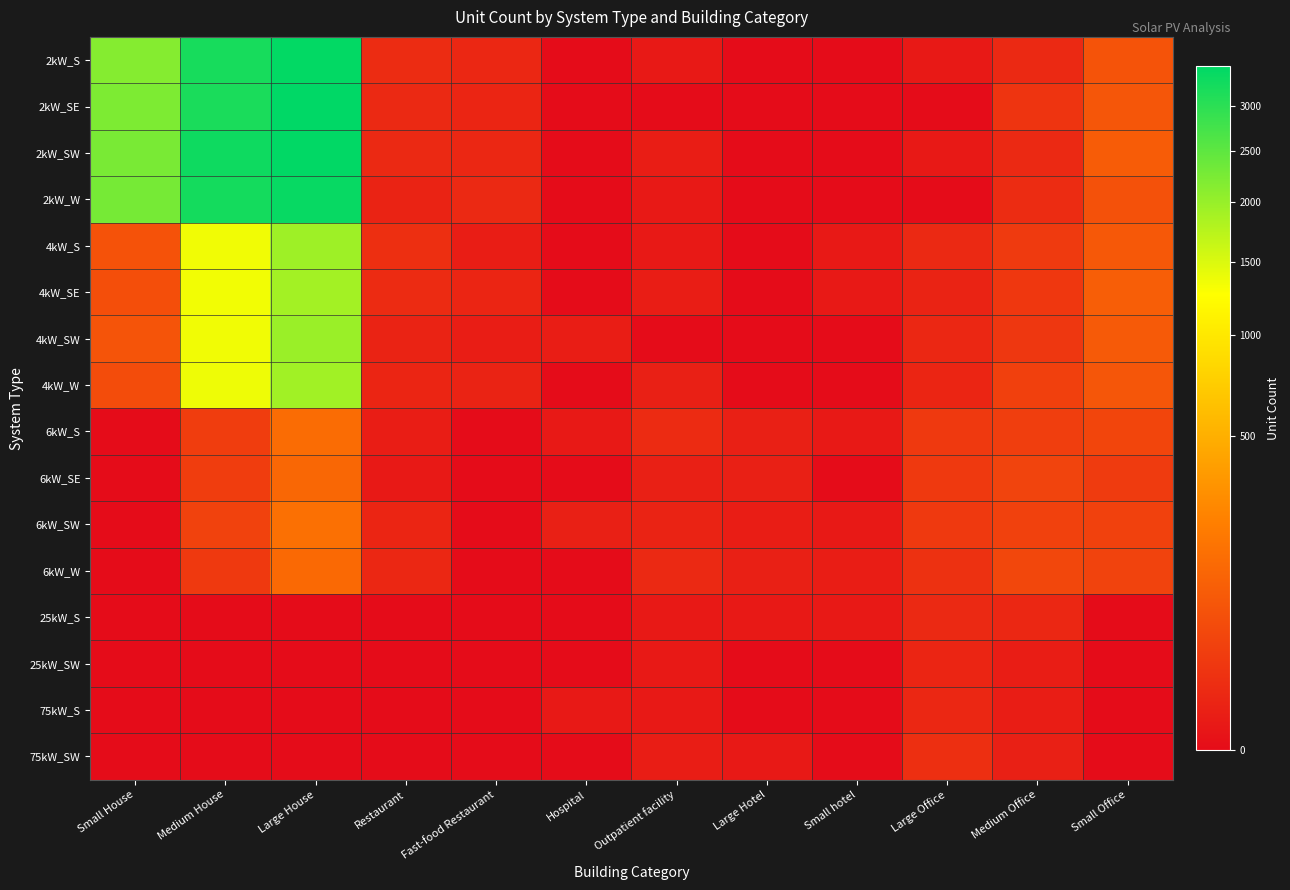

What is the total value across all series at Medium Office?

284